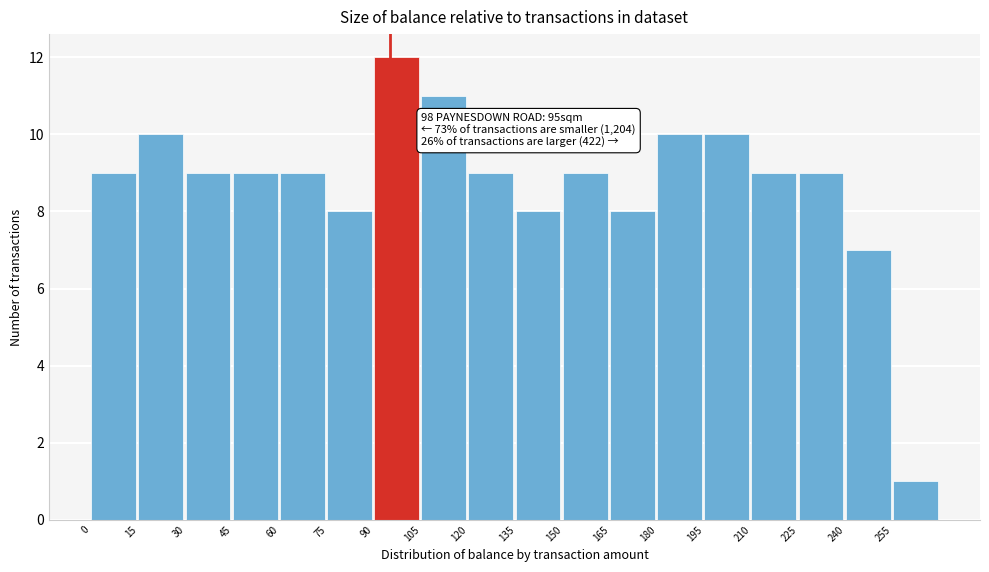

Which range on the x-axis has the tallest bar?

90 to 105